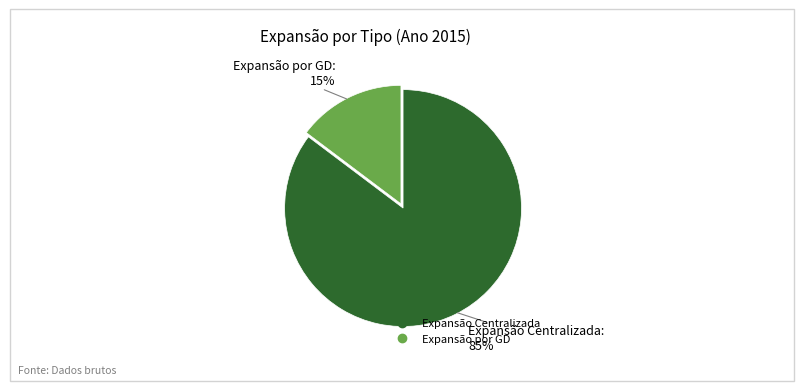

Which has a higher value, Expansão por GD or Expansão Centralizada?

Expansão Centralizada